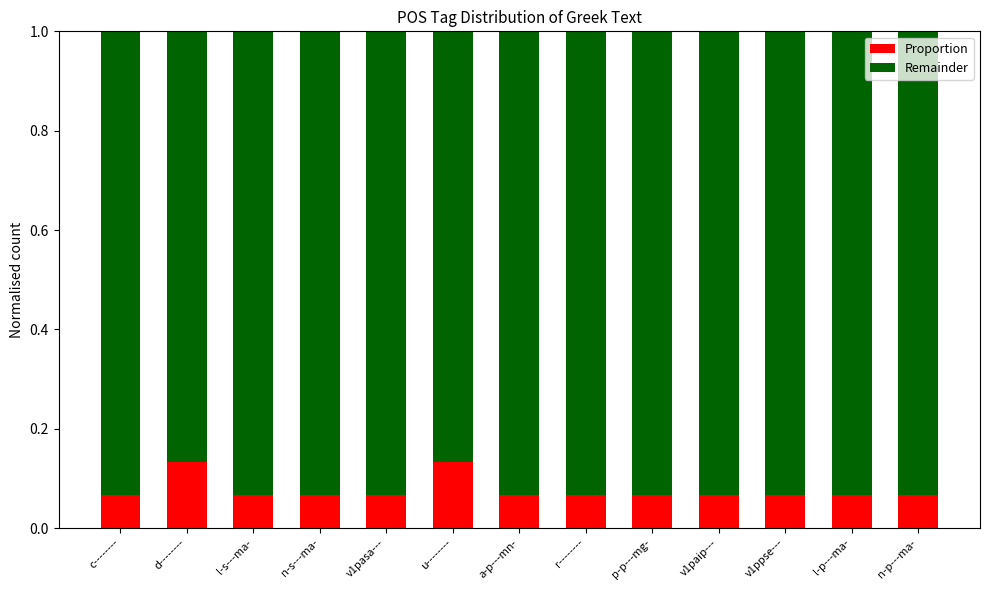

What is the total value across all series at l-p---ma-?

1.0